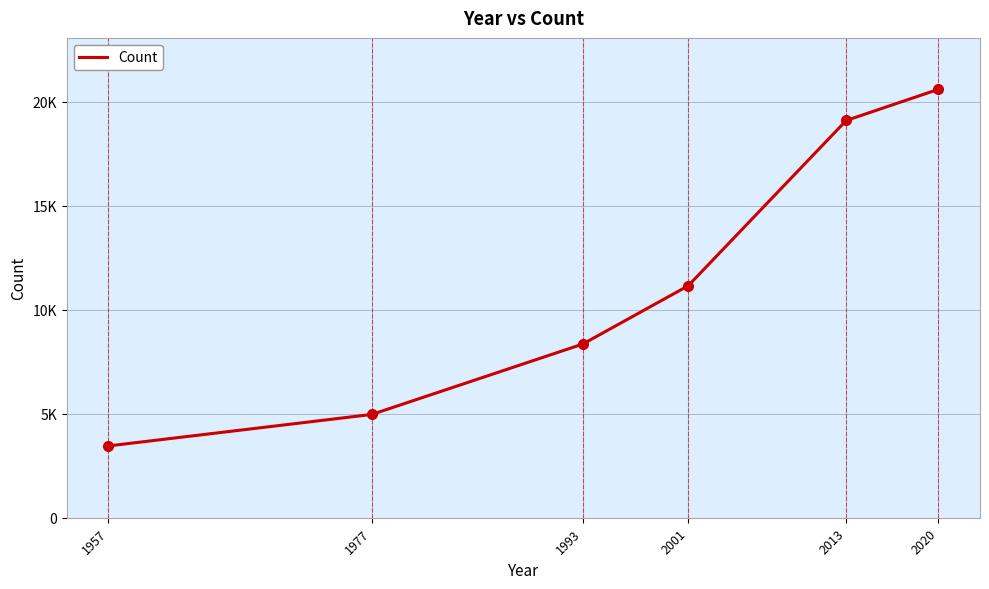

List the labels in order of value, smallest first.

1957, 1977, 1993, 2001, 2013, 2020